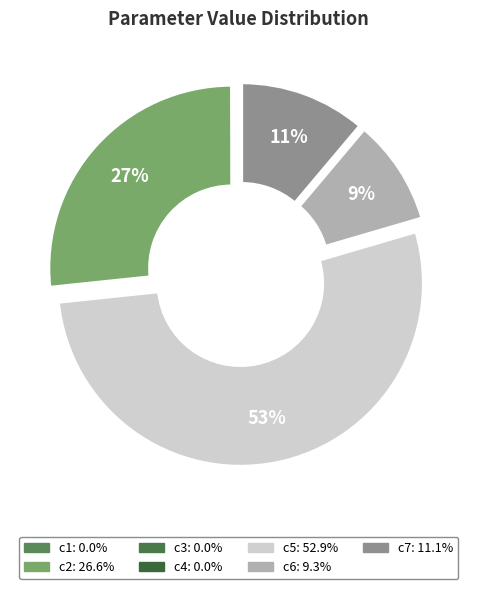

Which category accounts for the majority?

c5